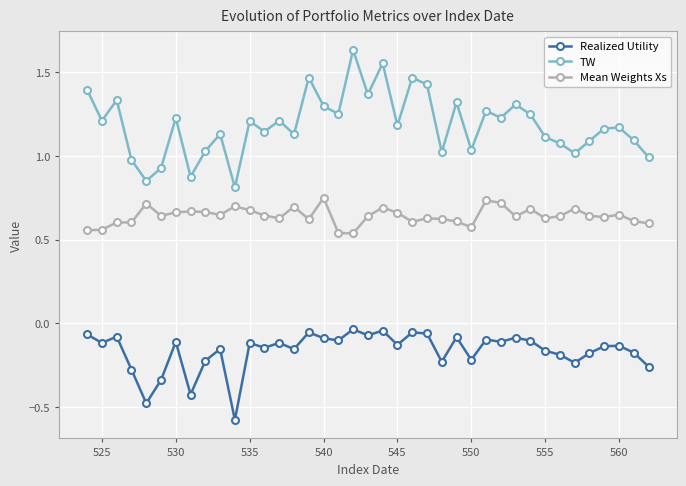

What is the smallest value displayed?

-0.6